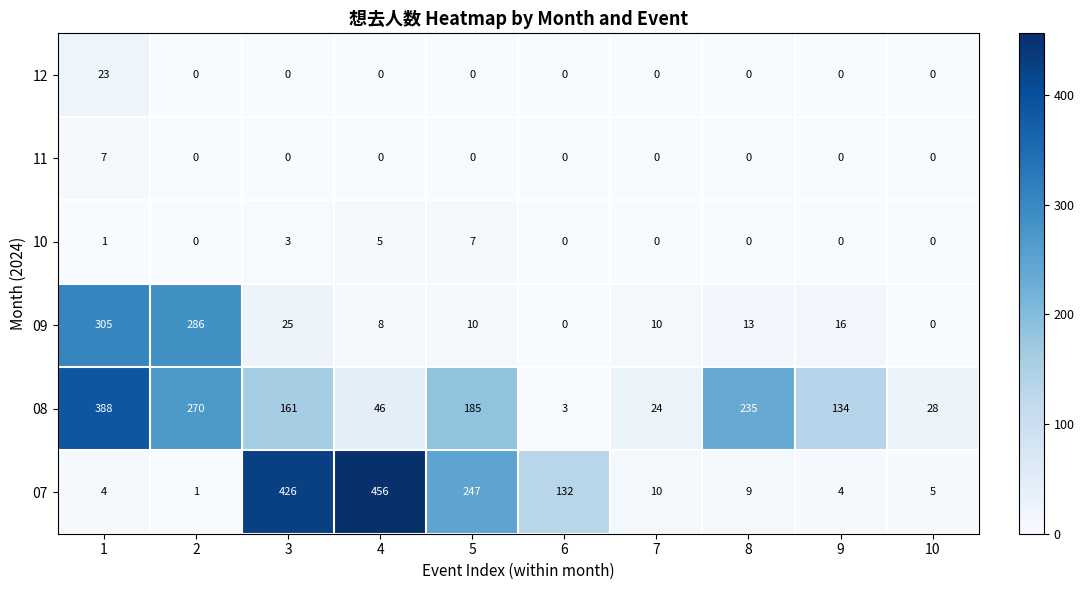

At how many categories does at least one series exceed 159?

6